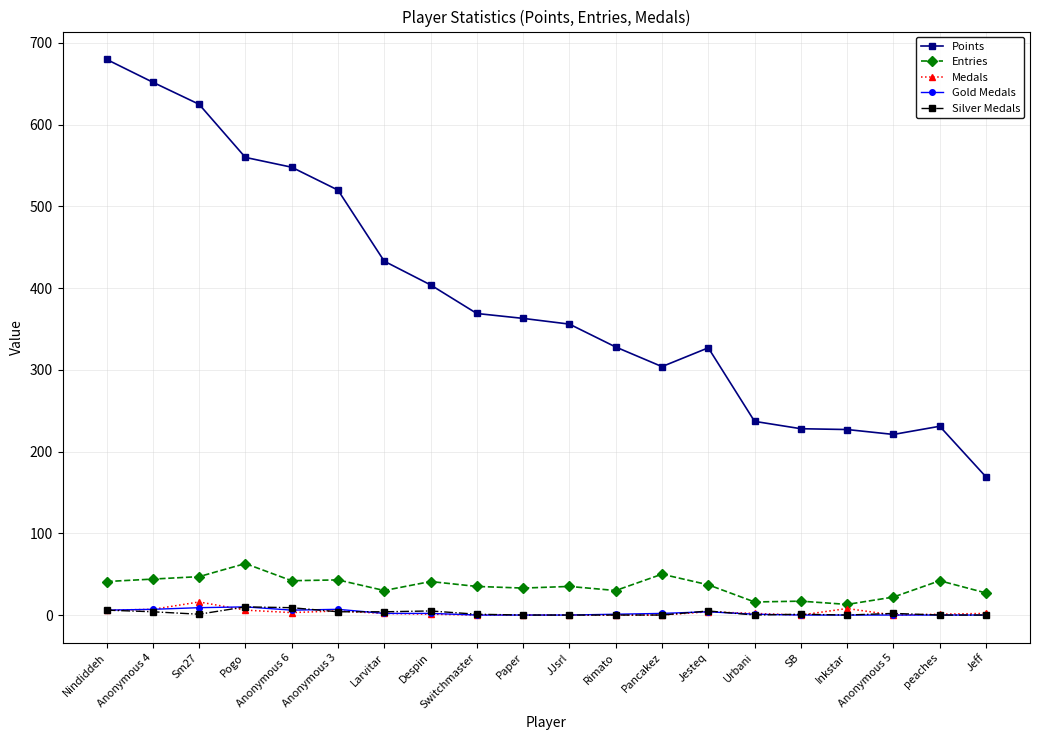

At how many categories does at least one series exceed 175?

19